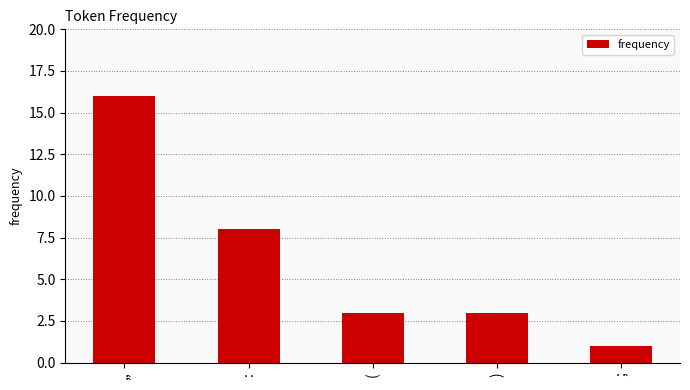

What is the sum of the values at ) and (?

6